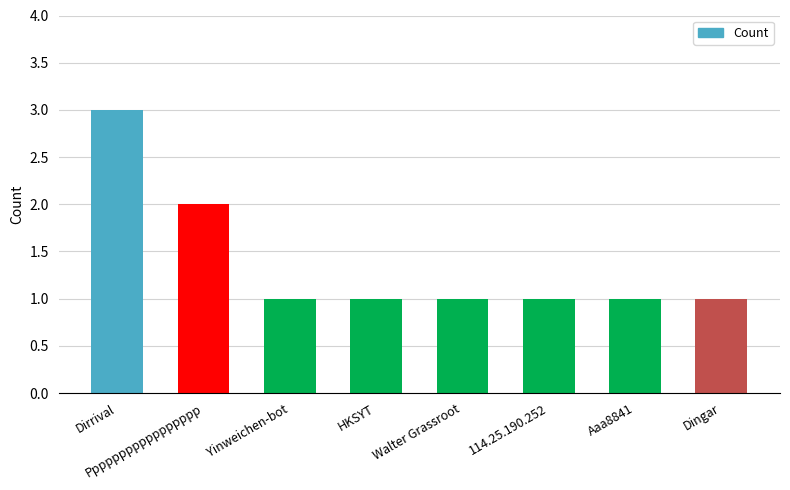

Are the bars grouped side by side (vs. stacked)?

No